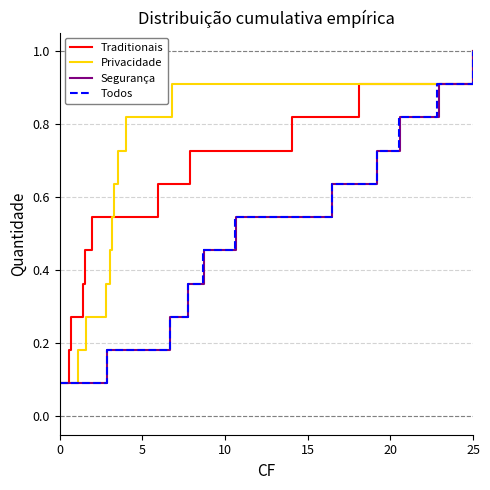

Which series has the largest total across all categories?

Traditionais